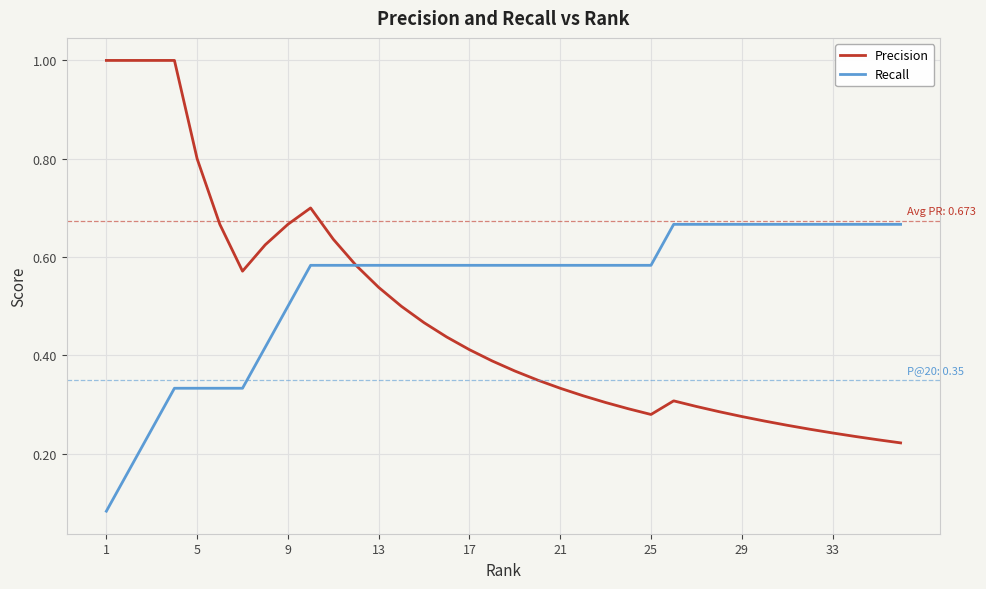

Rank the series by their maximum value, from highest to lowest.

Precision, Recall